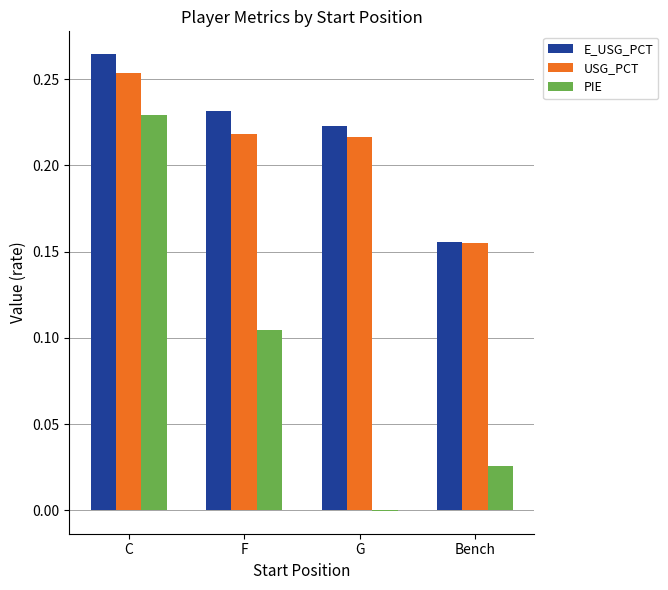

Is it true that USG_PCT equals 0.3 at G?

False